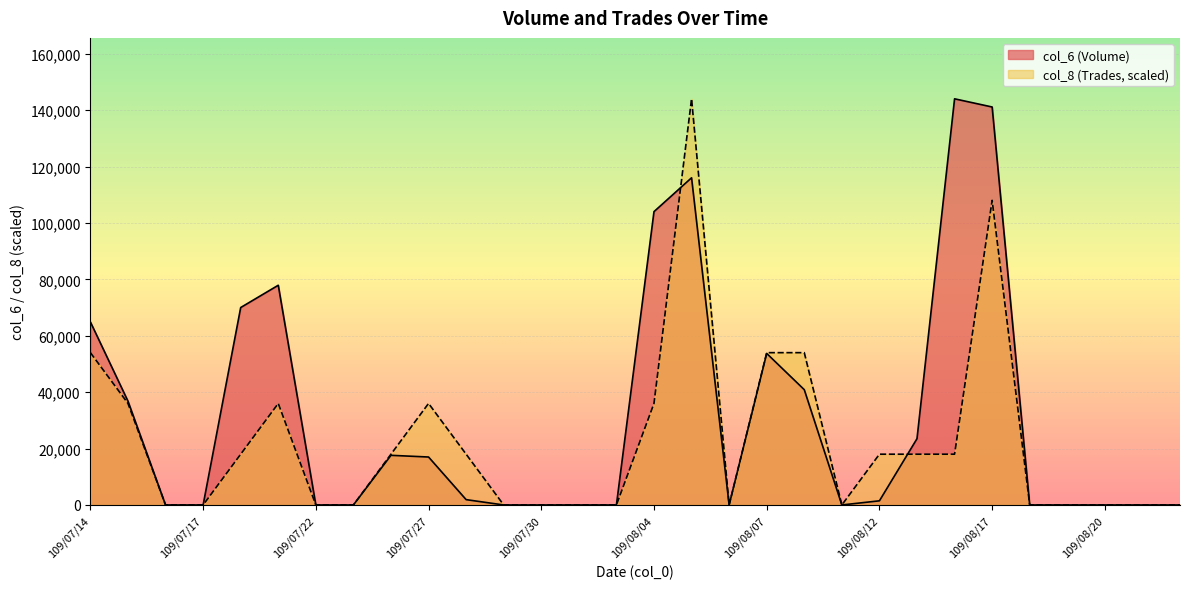

Where do col_6 (Volume) and col_8 (Trades) first cross each other?

109/08/04 and 109/08/05